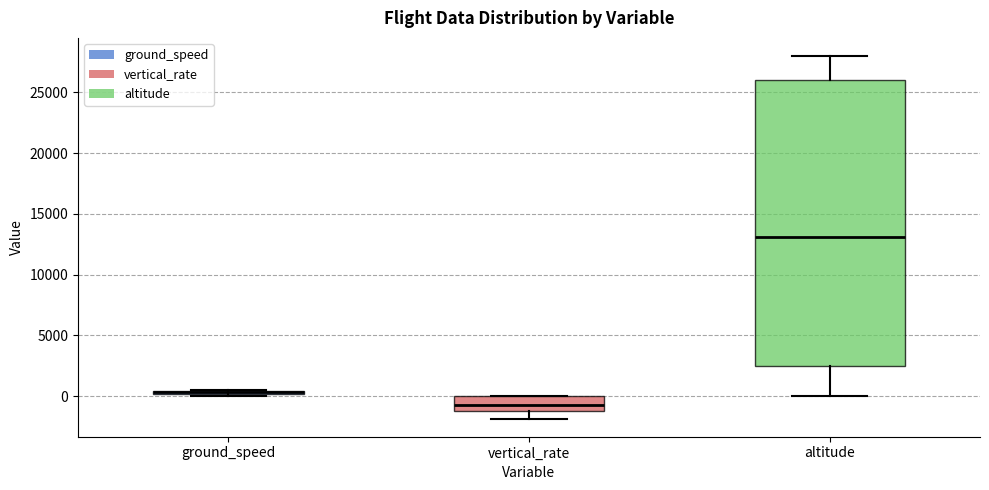

Comparing the boxes themselves (not the whiskers), which one is the tallest?

altitude